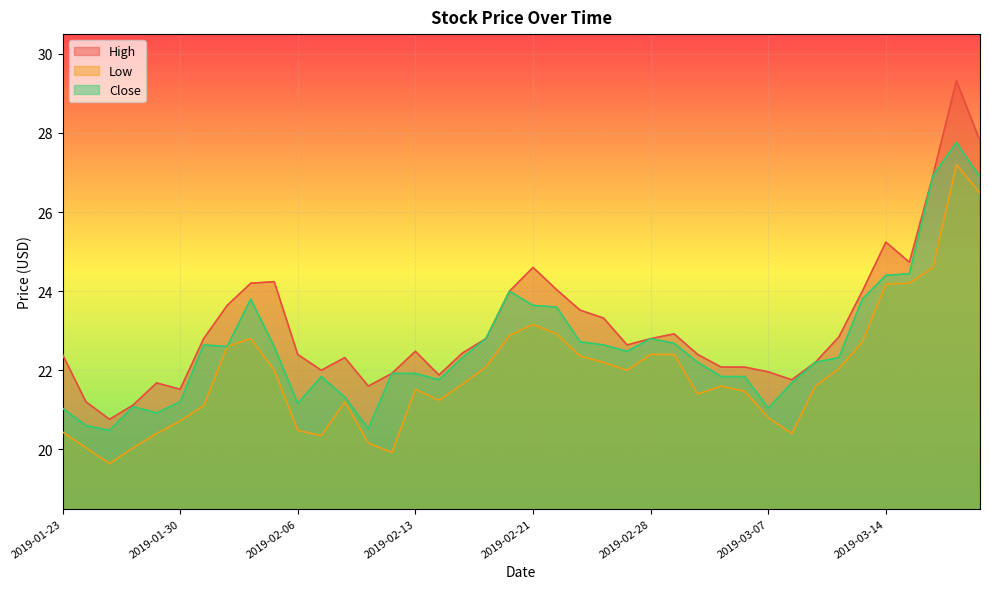

The value of Low at 2019-02-01 is 22.6. True or false?

True